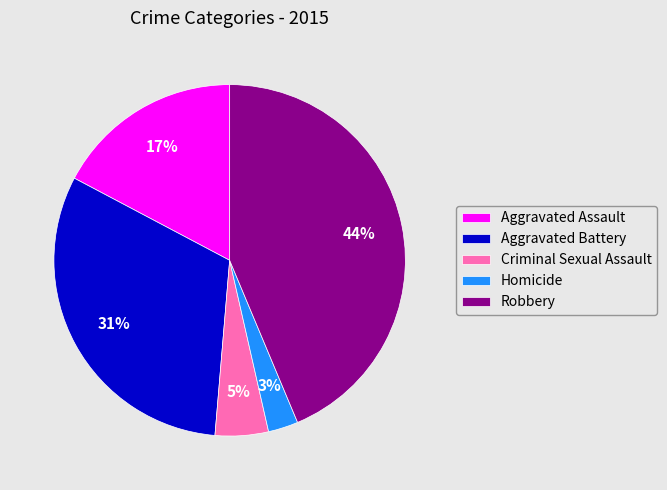

True or false: Aggravated Assault accounts for 3% of the total.

False